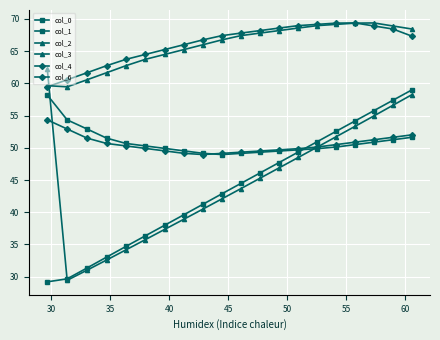

Count the number of data series in this chart.

6